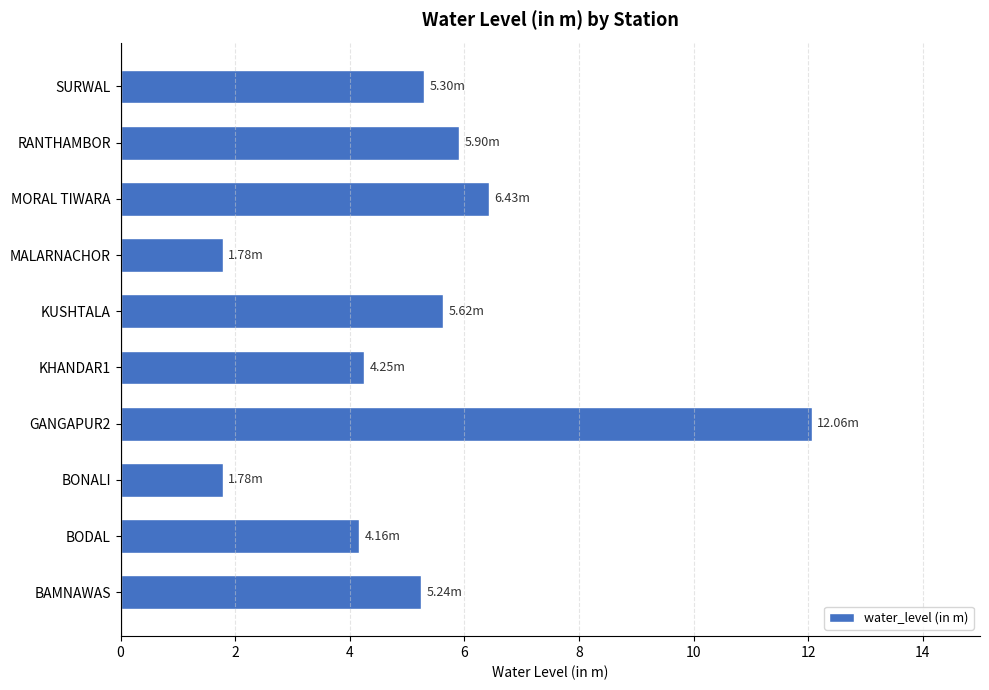

Approximately how many times larger is the value at MALARNACHOR compared to MORAL TIWARA?

0.3